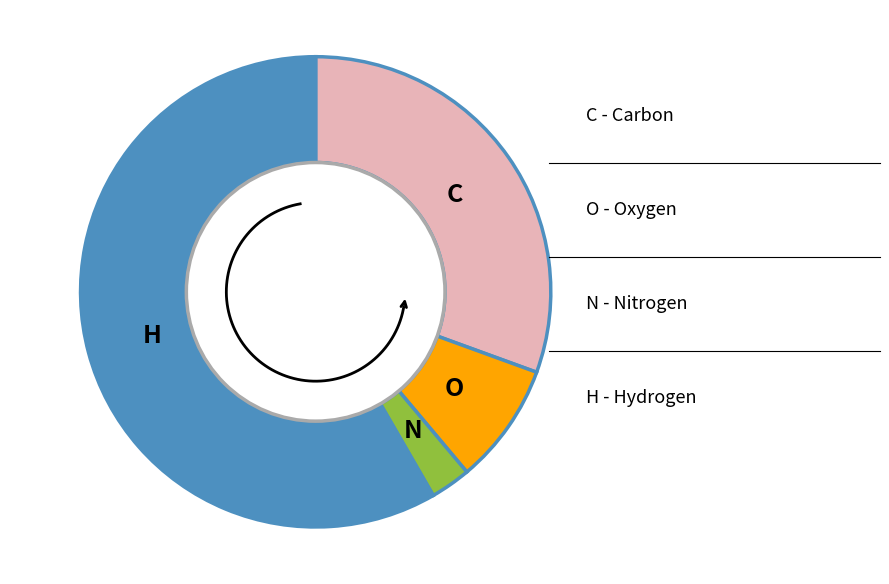

Is it true that C is 31% of the pie?

True